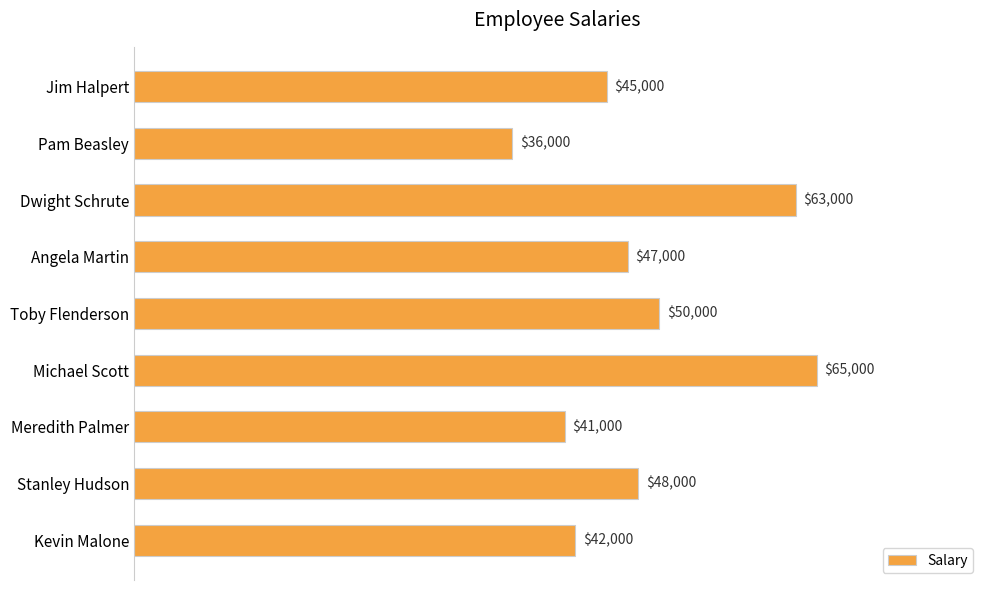

Reading bottom to top, what are all the values shown in this chart?

42000	48000	41000	65000	50000	47000	63000	36000	45000